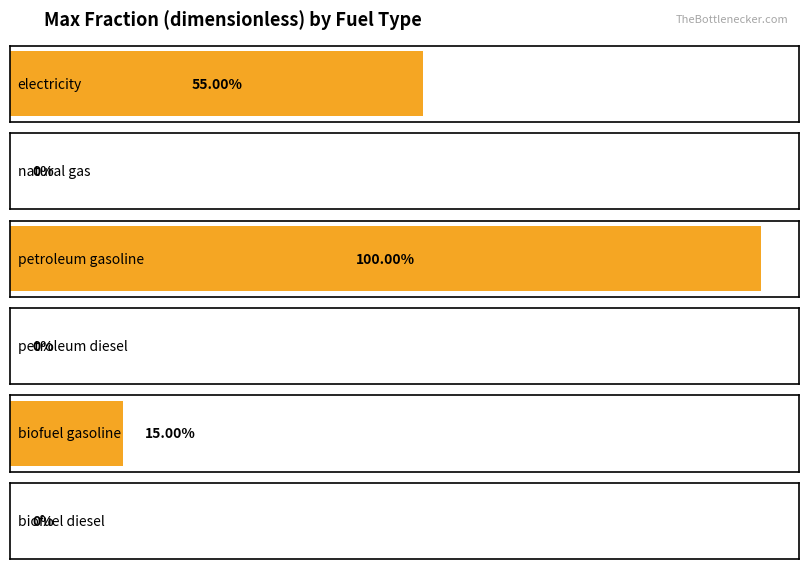

Reading left to right, extract all data points from this chart.

0.6	0.0	1.0	0.0	0.1	0.0